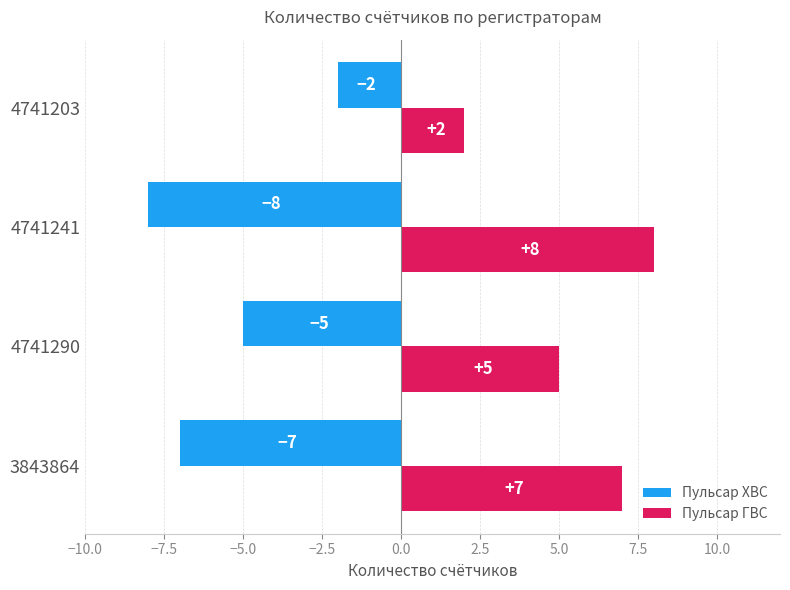

Which series has the largest total across all categories?

Пульсар ГВС